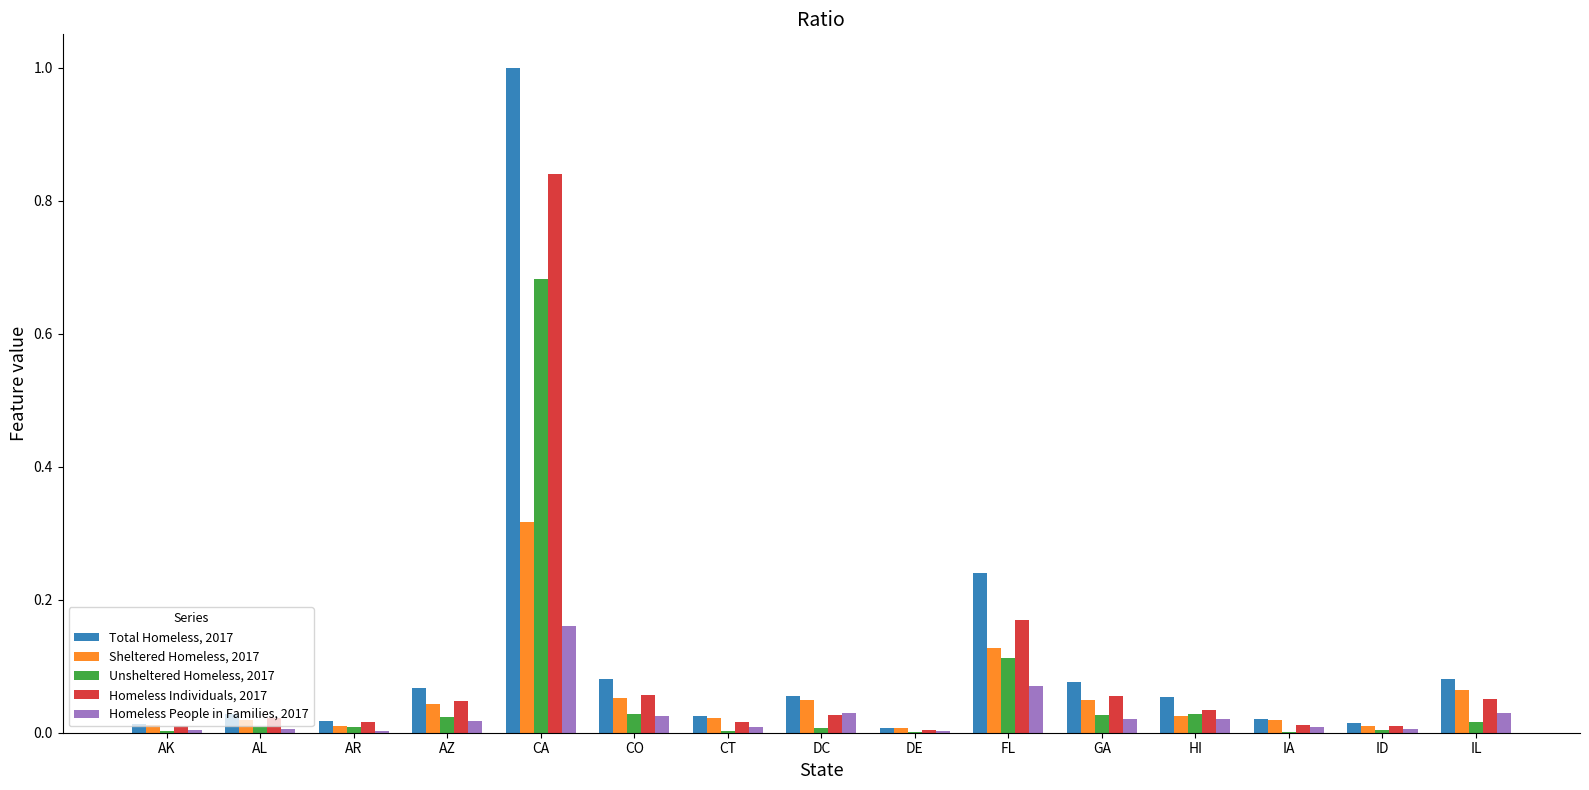

What is the greatest value displayed?

1.0